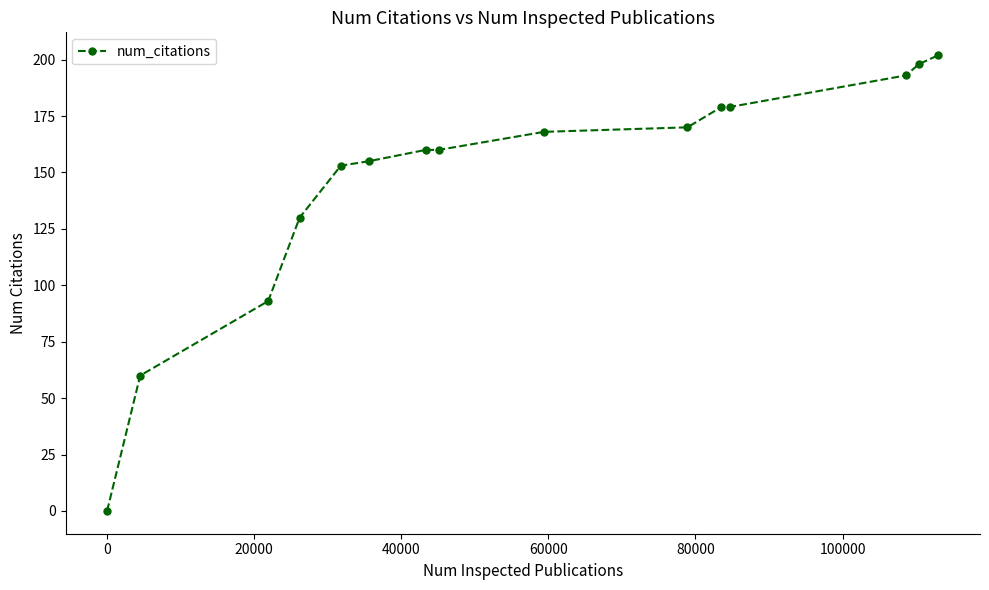

What is the value of the 4th point from the left?

130